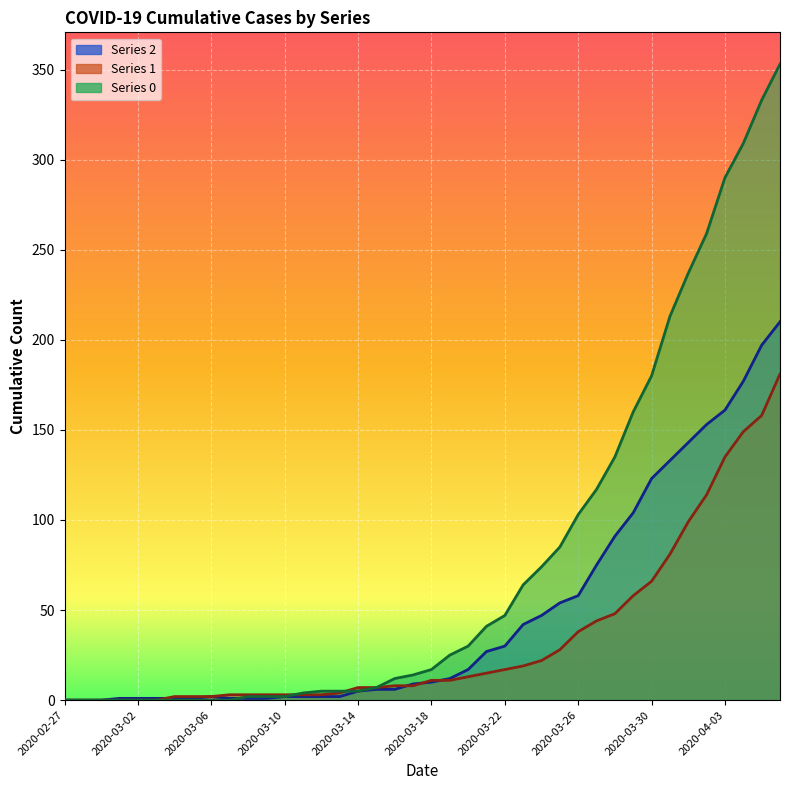

At which label does 1 first exceed 11?

2020-03-20